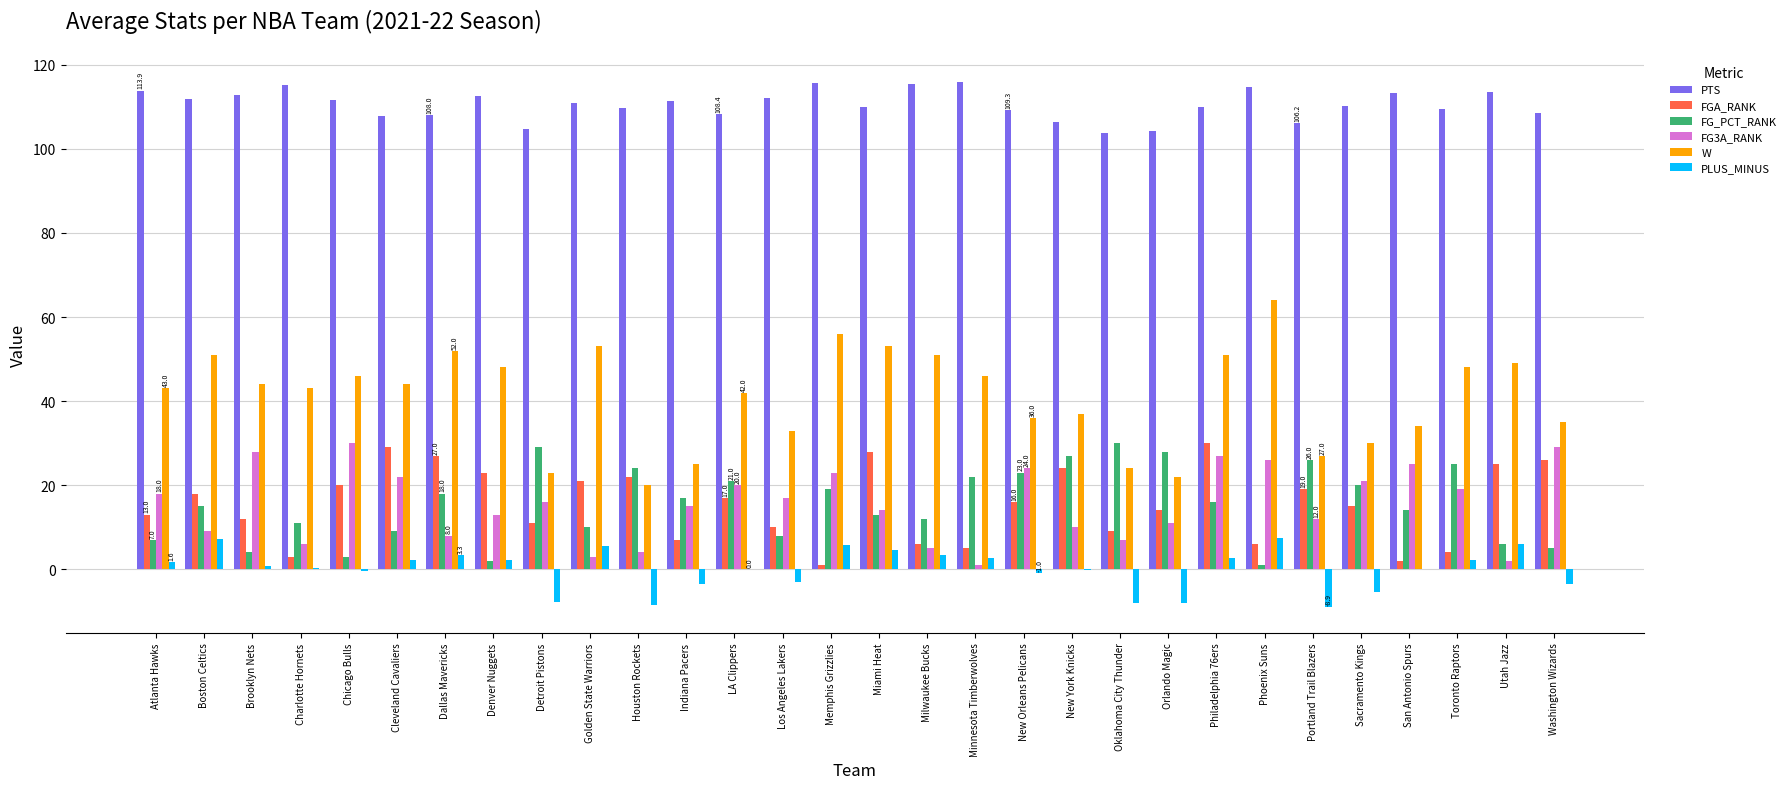

What is the sum of the PTS values at Portland Trail Blazers and Detroit Pistons?

211.0